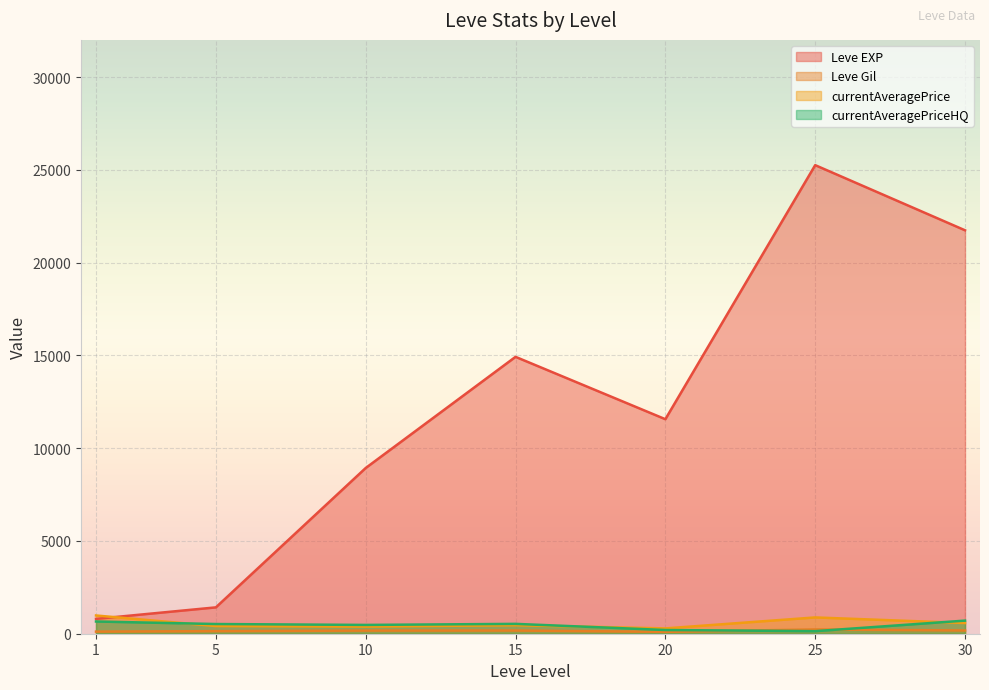

Is it true that currentAveragePriceHQ equals 706.8 at 30?

True